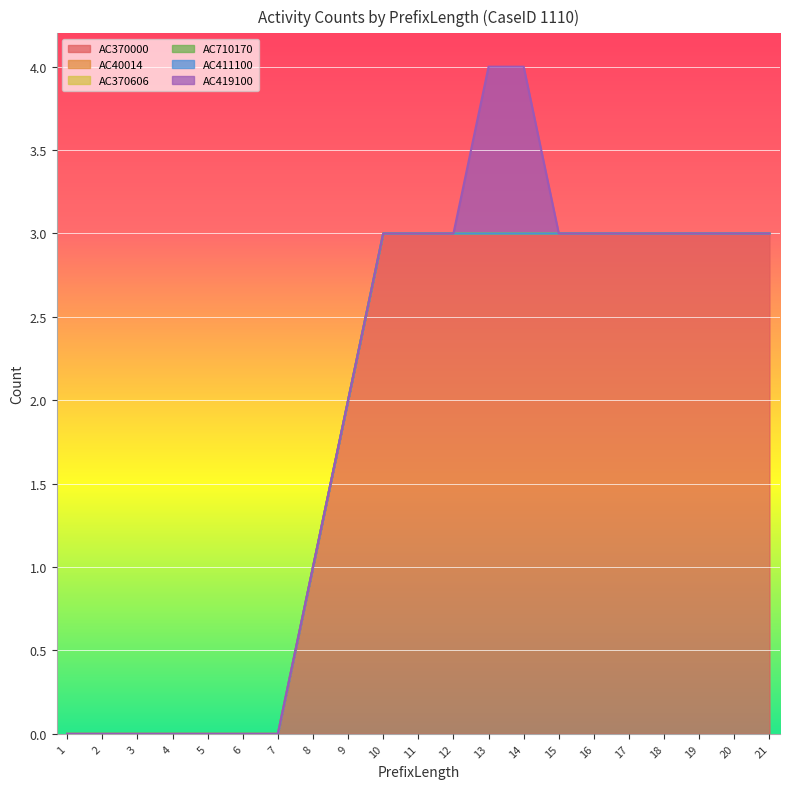

At 11, list the series in order from largest to smallest.

AC370000, AC40014, AC370606, AC710170, AC411100, AC419100